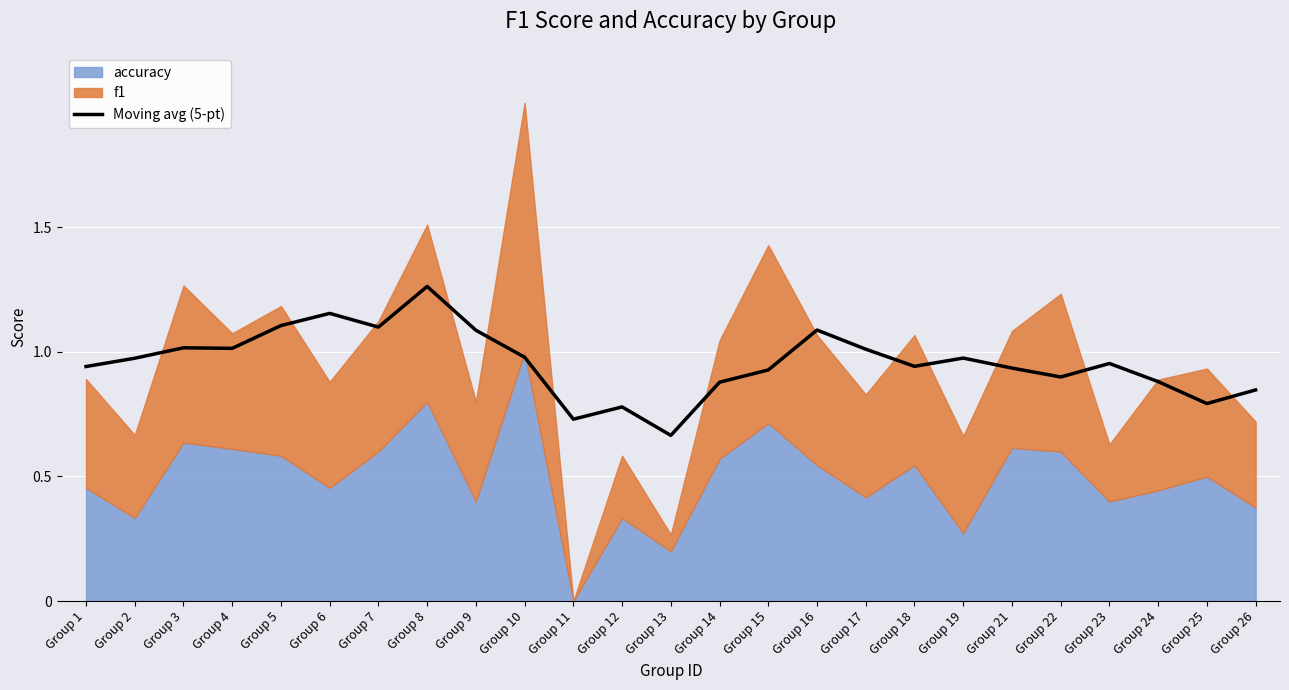

What is the value of the 6th point from the left?

1.2